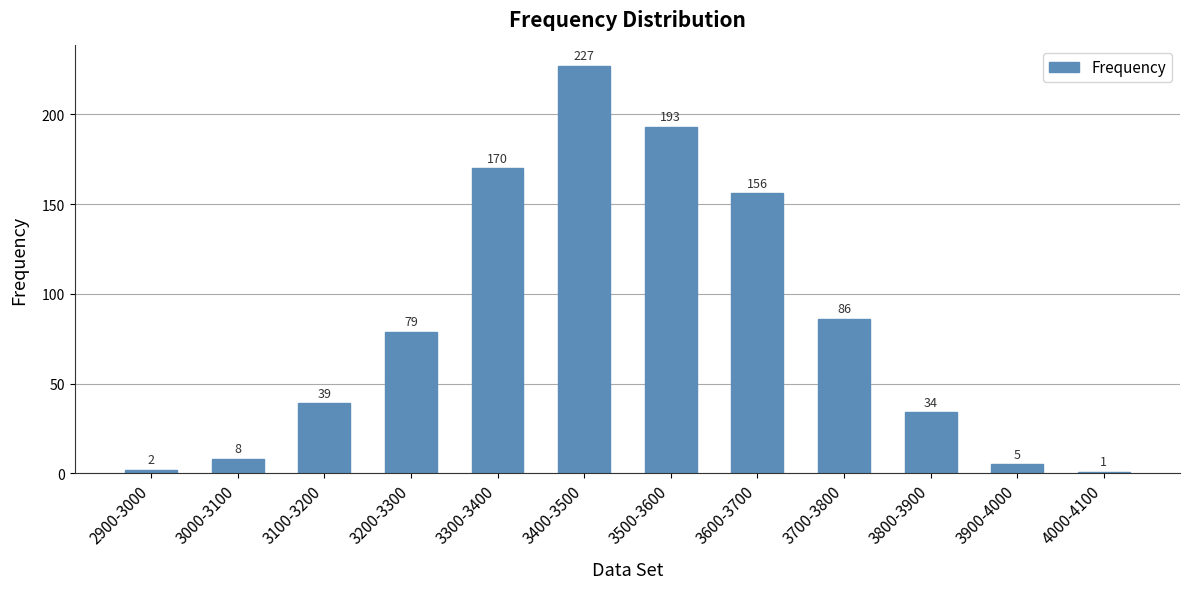

Reading left to right, extract all data points from this chart.

2900-3000=2	3000-3100=8	3100-3200=39	3200-3300=79	3300-3400=170	3400-3500=227	3500-3600=193	3600-3700=156	3700-3800=86	3800-3900=34	3900-4000=5	4000-4100=1